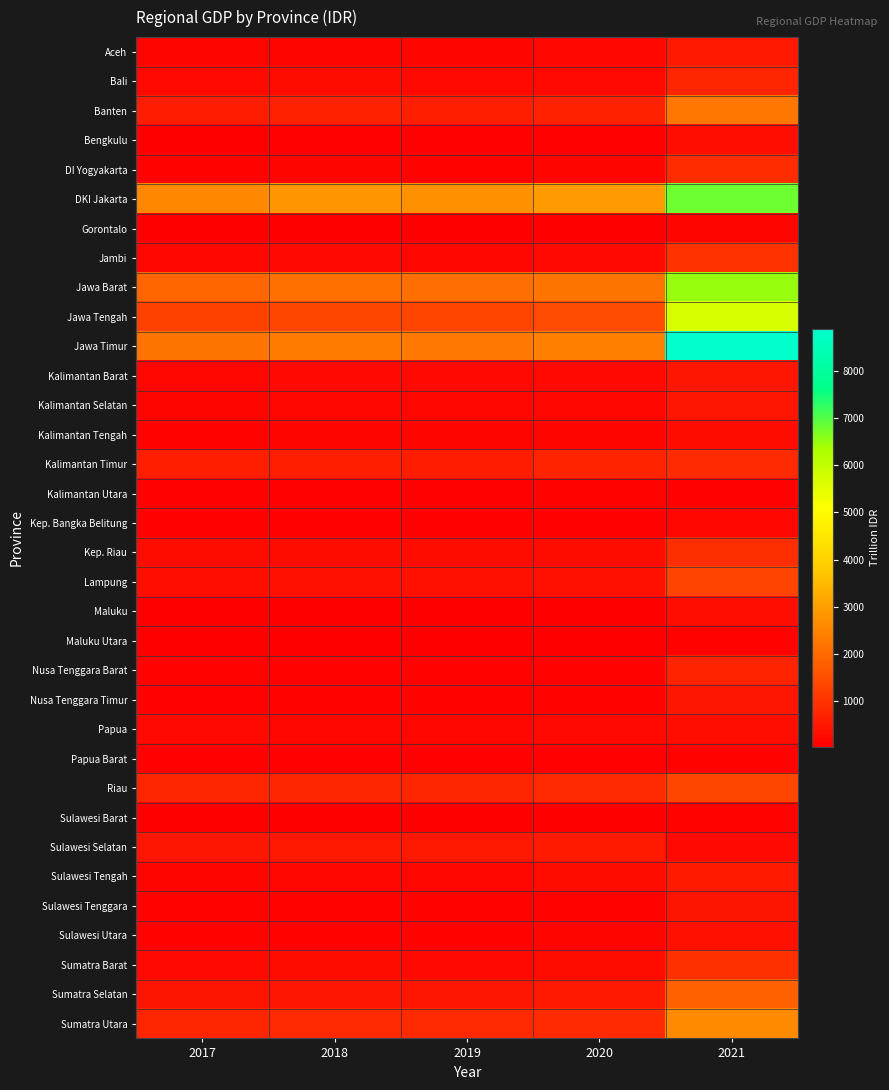

Reading right to left, extract all data points from this chart.

Aceh: 2021=487.8	2020=185.0	2019=166.4	2018=164.2	2017=155.9
Bali: 2021=735.9	2020=219.8	2019=223.9	2018=251.9	2017=233.6
Banten: 2021=2281.6	2020=665.9	2019=626.0	2018=661.3	2017=613.8
Bengkulu: 2021=298.2	2020=79.6	2019=73.3	2018=72.1	2017=66.4
DI Yogyakarta: 2021=891.9	2020=149.4	2019=138.3	2018=141.0	2017=129.8
DKI Jakarta: 2021=6786.1	2020=2914.6	2019=2768.2	2018=2815.6	2017=2592.6
Gorontalo: 2021=170.6	2020=43.9	2019=41.7	2018=41.1	2017=37.7
Jambi: 2021=995.5	2020=233.7	2019=206.2	2018=216.9	2017=207.9
Jawa Barat: 2021=6485.8	2020=2209.8	2019=2084.6	2018=2123.2	2017=1960.6
Jawa Tengah: 2021=5646.3	2020=1420.8	2019=1347.9	2018=1361.0	2017=1268.3
Jawa Timur: 2021=8889.5	2020=2454.5	2019=2299.8	2018=2345.5	2017=2188.8
Kalimantan Barat: 2021=451.6	2020=231.3	2019=214.0	2018=212.2	2017=194.1
Kalimantan Selatan: 2021=455.7	2020=192.6	2019=179.1	2018=180.6	2017=171.7
Kalimantan Tengah: 2021=260.4	2020=170.0	2019=152.2	2018=150.0	2017=138.6
Kalimantan Timur: 2021=833.1	2020=695.2	2019=607.6	2018=652.5	2017=635.5
Kalimantan Utara: 2021=82.0	2020=110.7	2019=100.5	2018=96.5	2017=85.5
Kep. Bangka Belitung: 2021=205.6	2020=85.9	2019=75.5	2018=75.8	2017=73.1
Kep. Riau: 2021=922.7	2020=275.6	2019=254.2	2018=267.6	2017=248.8
Lampung: 2021=1307.6	2020=371.9	2019=353.5	2018=356.7	2017=332.4
Maluku: 2021=286.0	2020=48.6	2019=46.3	2018=46.2	2017=43.0
Maluku Utara: 2021=135.3	2020=52.4	2019=42.3	2018=39.7	2017=36.5
Nusa Tenggara Barat: 2021=715.5	2020=140.2	2019=133.6	2018=132.5	2017=123.9
Nusa Tenggara Timur: 2021=483.5	2020=110.9	2019=106.5	2018=106.7	2017=98.9
Papua: 2021=337.9	2020=235.3	2019=199.2	2018=189.5	2017=210.6
Papua Barat: 2021=112.9	2020=85.1	2019=83.6	2018=84.4	2017=79.6
Riau: 2021=1379.4	2020=843.2	2019=728.6	2018=760.2	2017=752.3
Sulawesi Barat: 2021=120.2	2020=50.3	2019=46.4	2018=46.4	2017=43.5
Sulawesi Selatan: 2021=228.3	2020=545.2	2019=504.1	2018=504.3	2017=461.8
Sulawesi Tengah: 2021=539.8	2020=247.0	2019=197.4	2018=185.7	2017=167.1
Sulawesi Tenggara: 2021=448.1	2020=139.1	2019=130.2	2018=129.2	2017=118.1
Sulawesi Utara: 2021=382.1	2020=142.6	2019=132.2	2018=130.1	2017=119.5
Sumatra Barat: 2021=965.2	2020=252.7	2019=242.0	2018=245.9	2017=230.4
Sumatra Selatan: 2021=1846.9	2020=491.6	2019=456.6	2018=453.4	2017=419.4
Sumatra Utara: 2021=2619.1	2020=859.9	2019=811.2	2018=799.6	2017=741.3